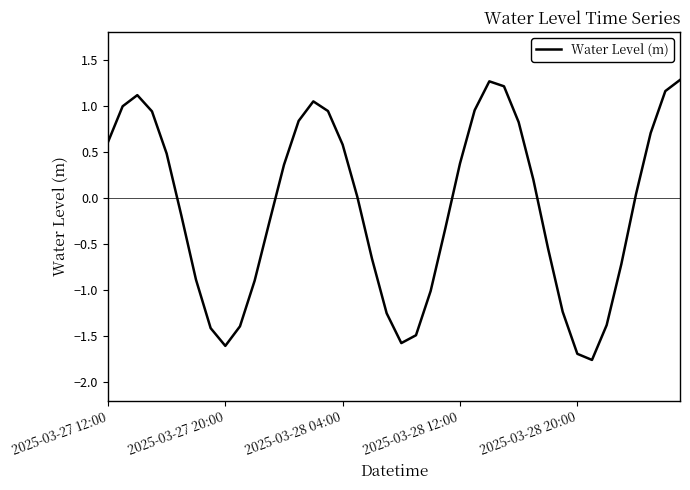

How many lines are shown in the chart?

1